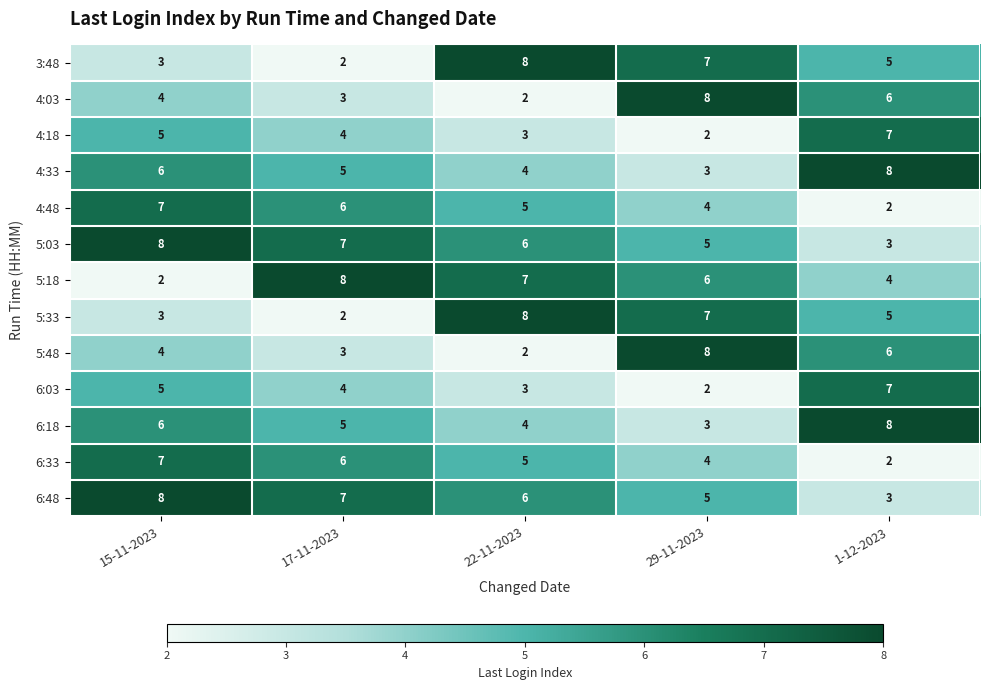

At how many categories does at least one series exceed 2?

5